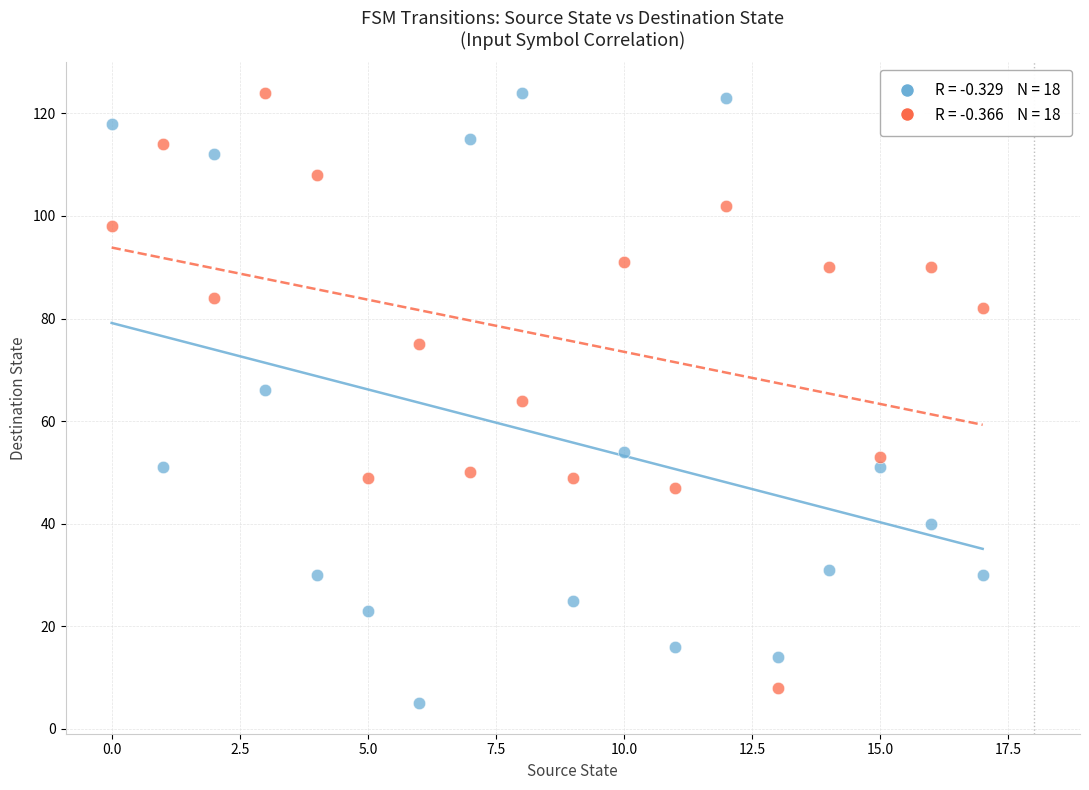

Across all data points, what is the range of Y values (max minus min)?

119